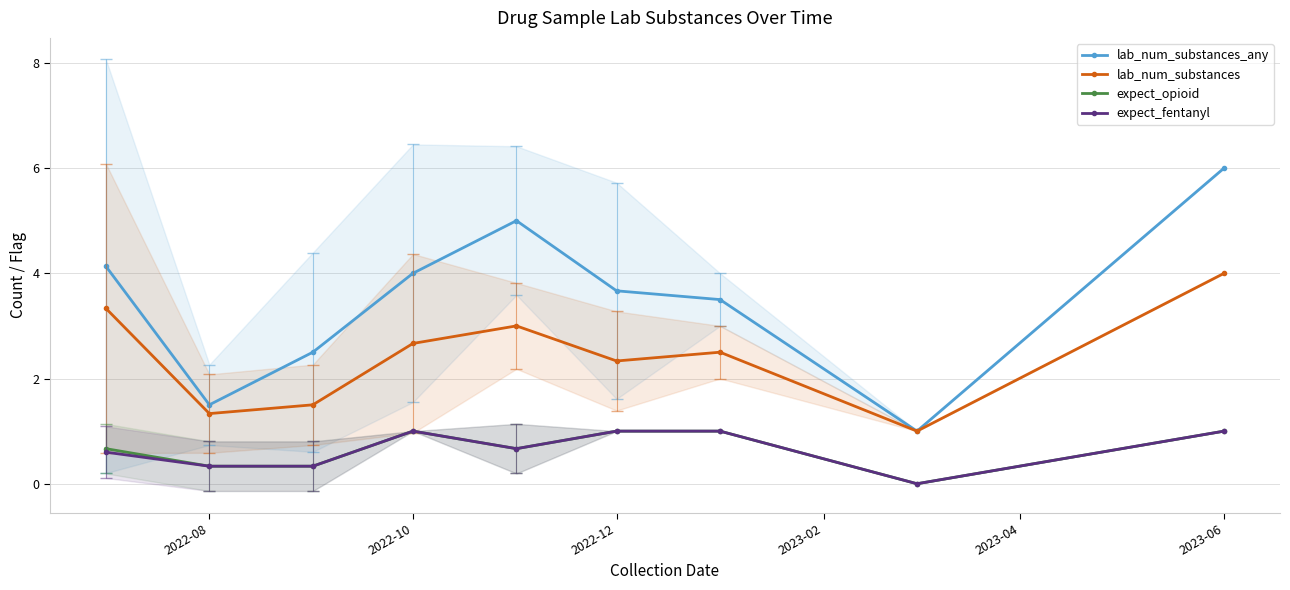

Is it true that lab_num_substances_any equals 1.5 at 2022-08?

True